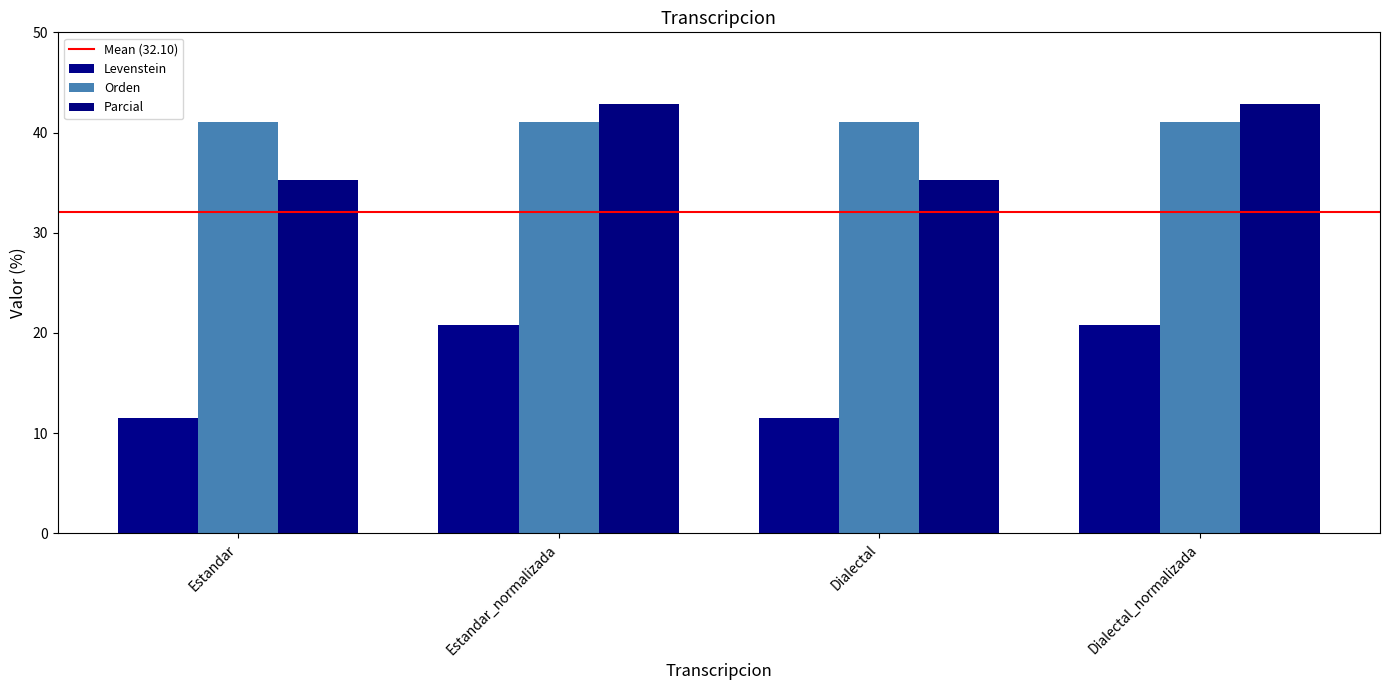

What is the label of the 4th bar from the left?

Dialectal_normalizada